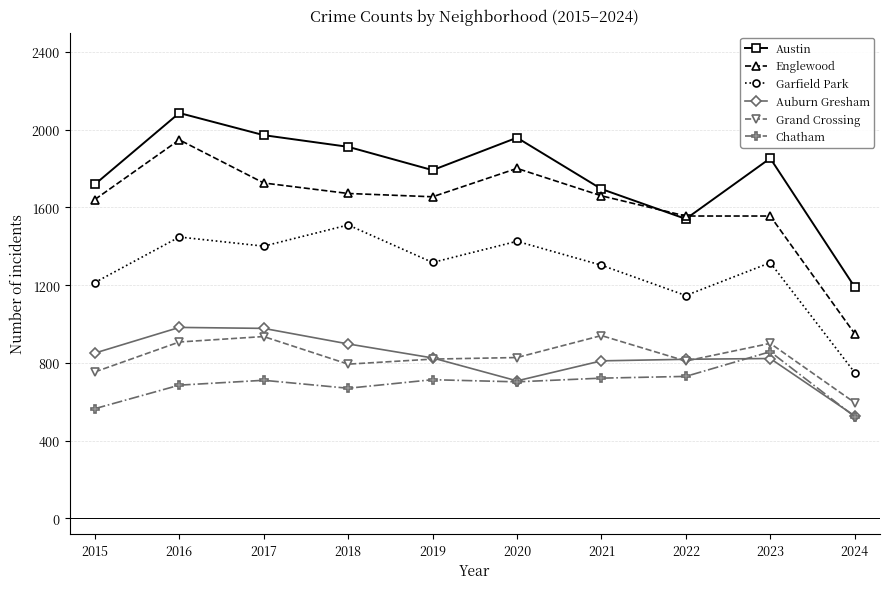

Is the value of Auburn Gresham at 2023 greater than the value of Grand Crossing at 2023?

No